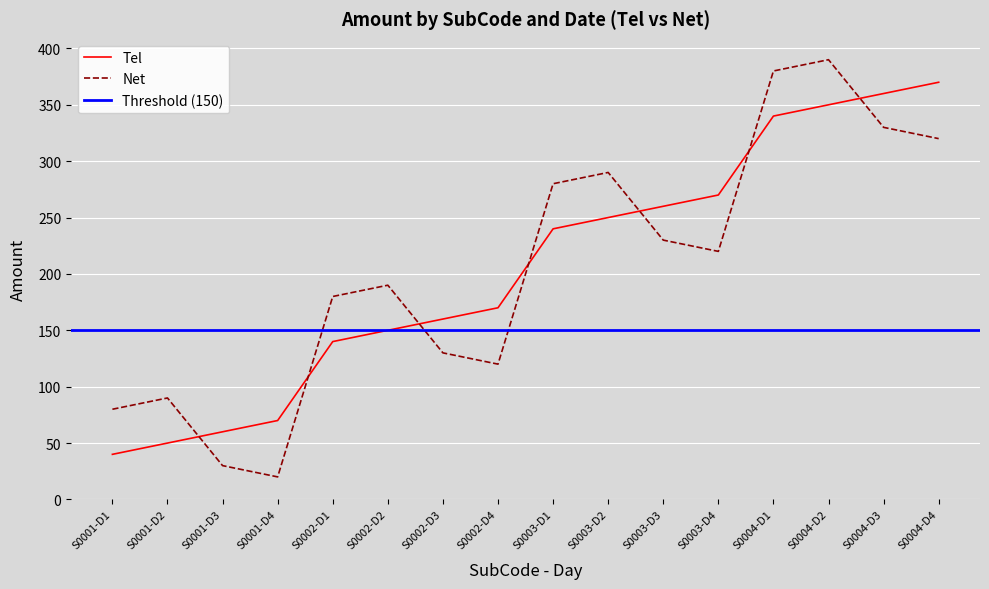

The value of Tel at S0003-D3 is 68. True or false?

False